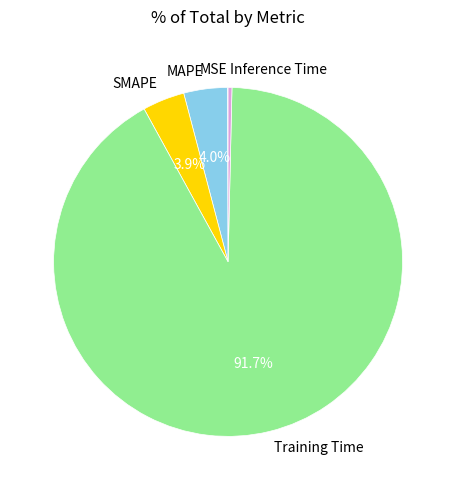

What is the largest slice in the pie chart?

Training Time